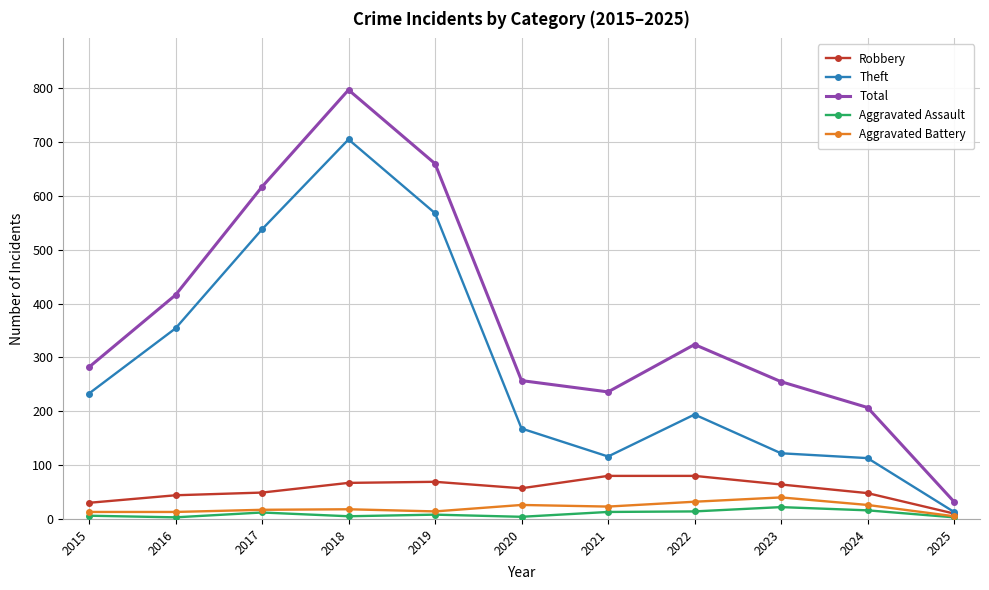

What value does the Aggravated Battery series have at 2021, to the nearest 10?

20